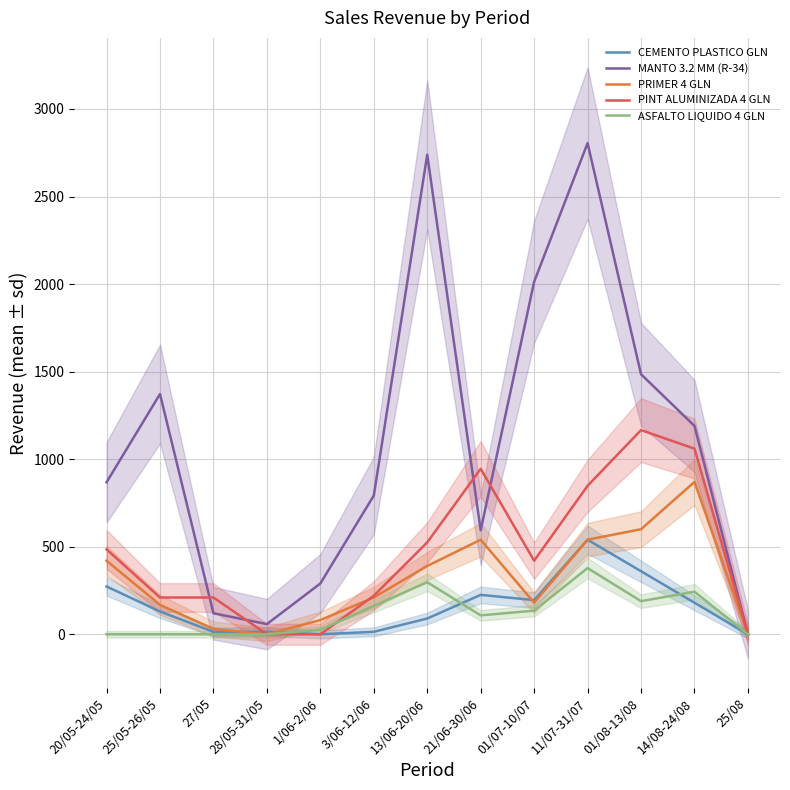

What is the label of the 9th point from the right?

1/06-2/06